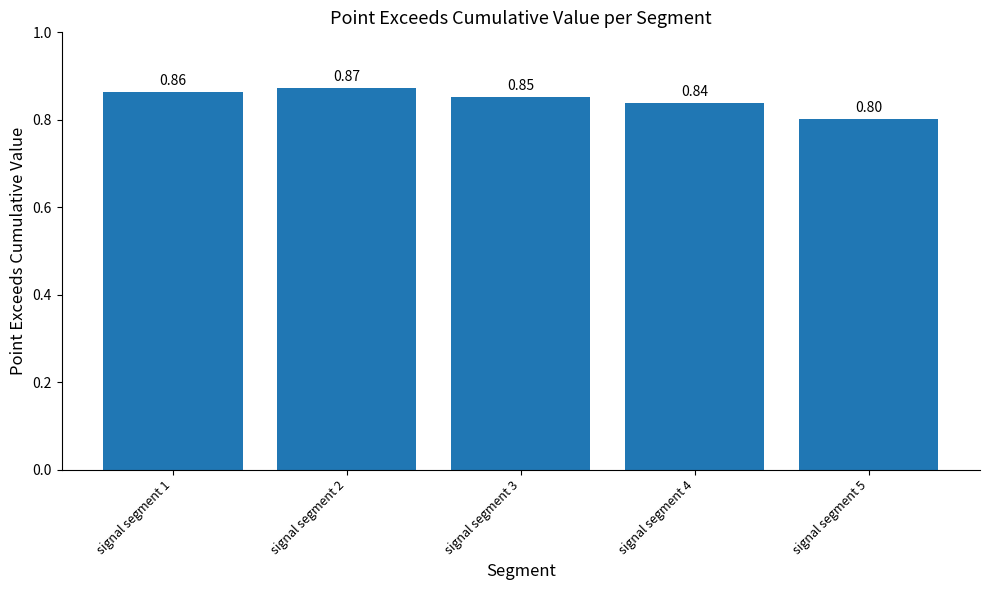

Does the chart contain any negative values?

No